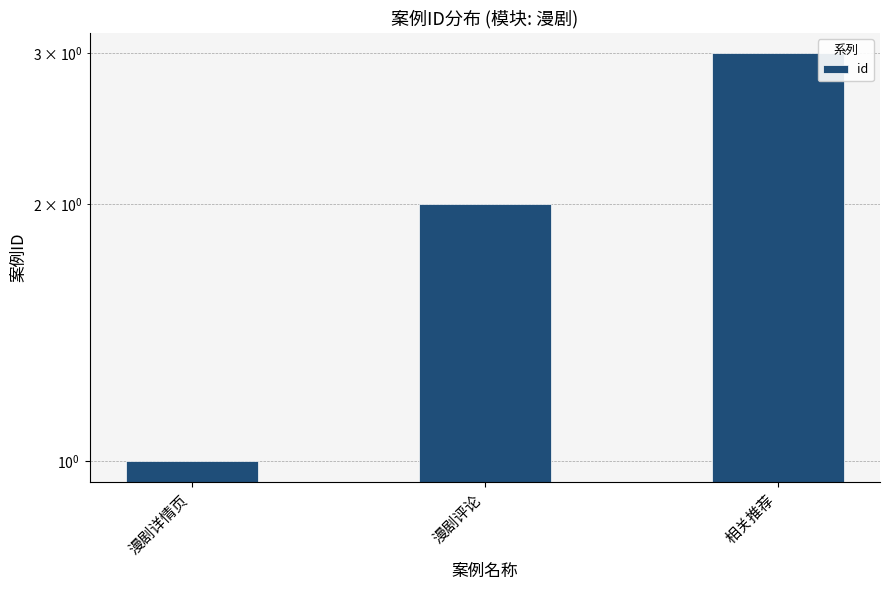

List the labels in order of value, smallest first.

漫剧详情页, 漫剧评论, 相关推荐